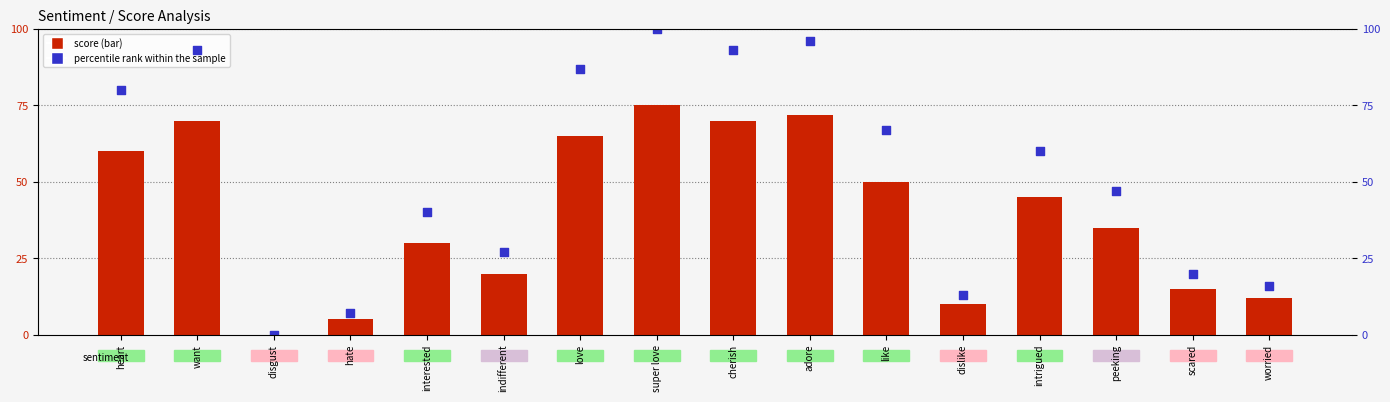

Which series reaches the minimum Y coordinate?

score